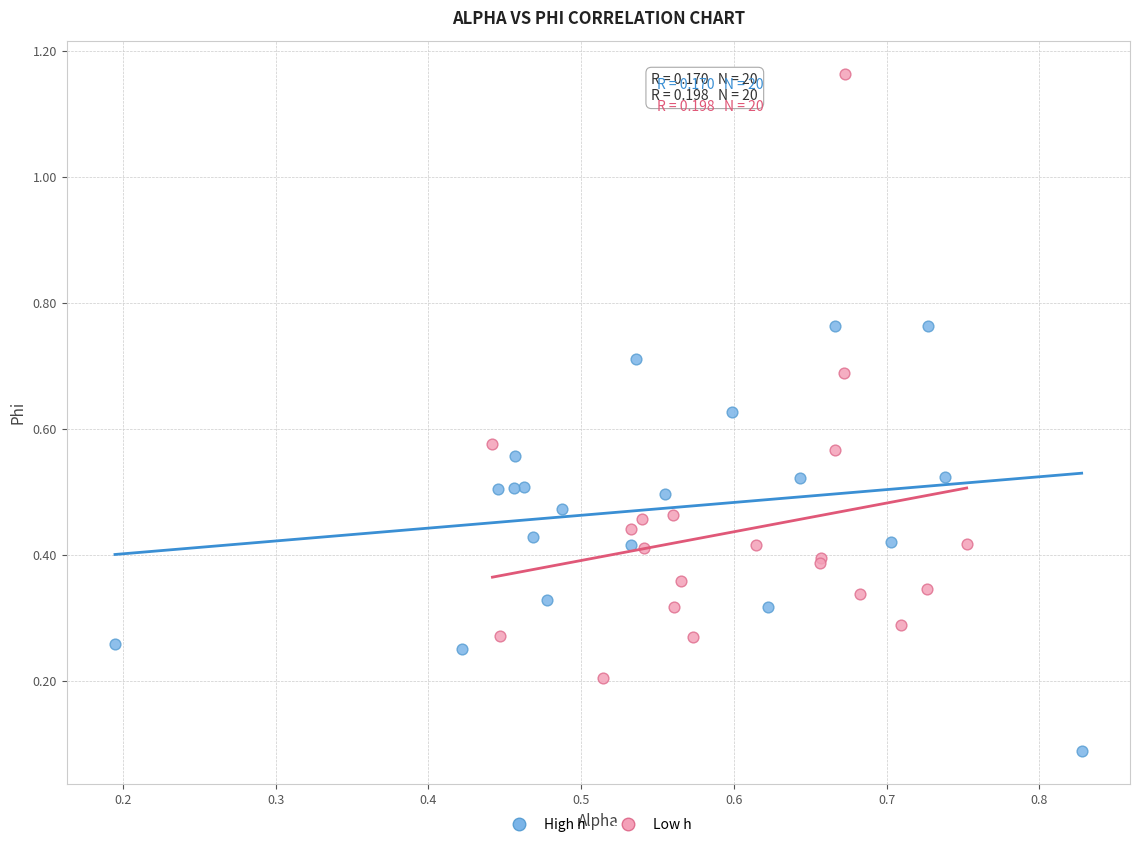

What are all the series names shown in the legend?

High h, Low h